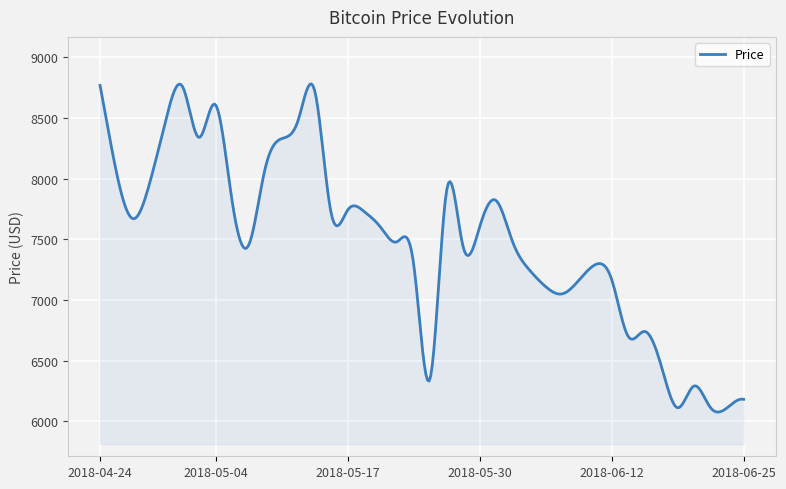

What is the greatest value displayed?

8781.9